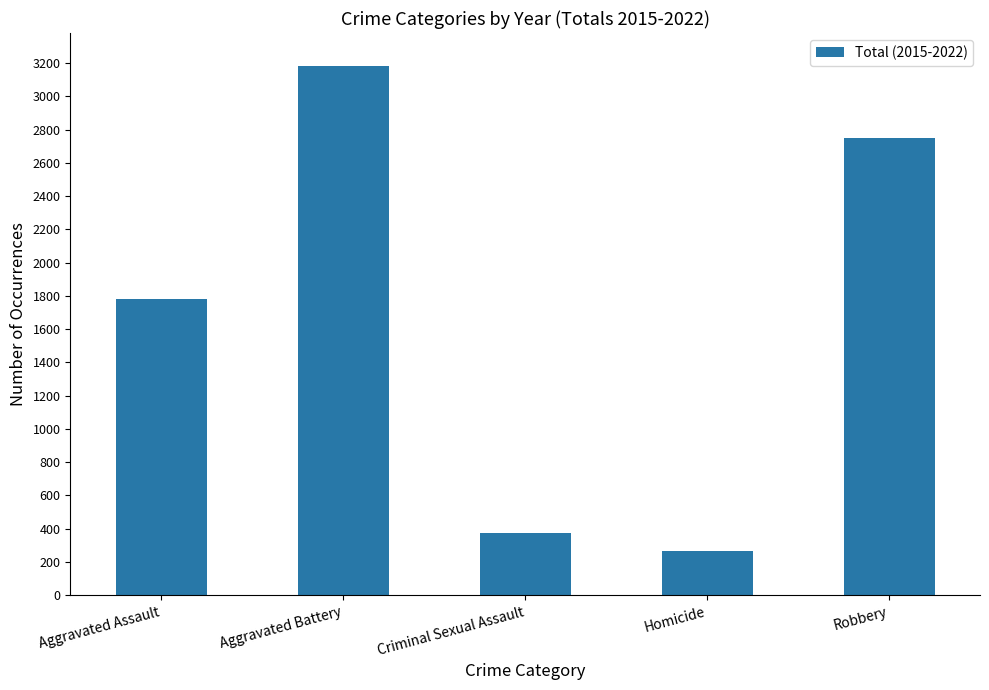

Are the bars grouped side by side (vs. stacked)?

No